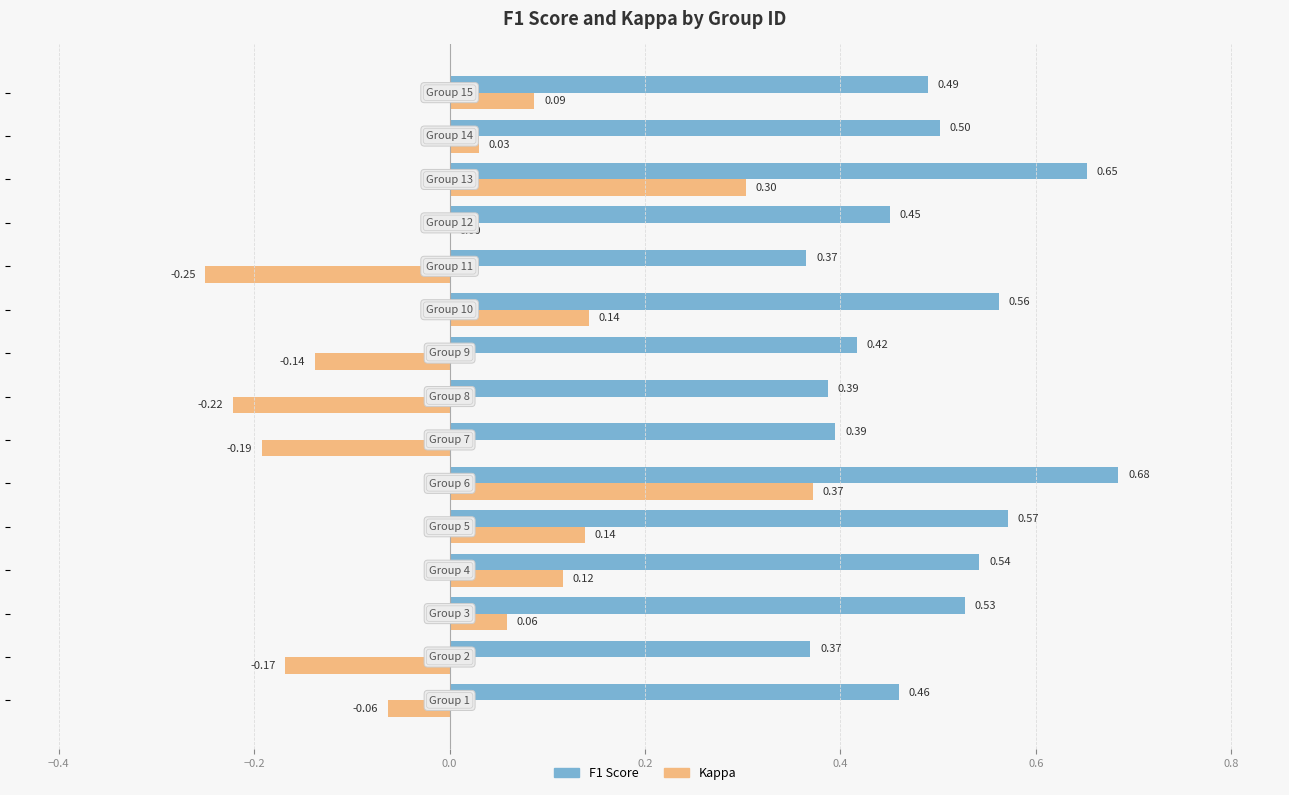

What is the sum of all F1 Score values?

7.4